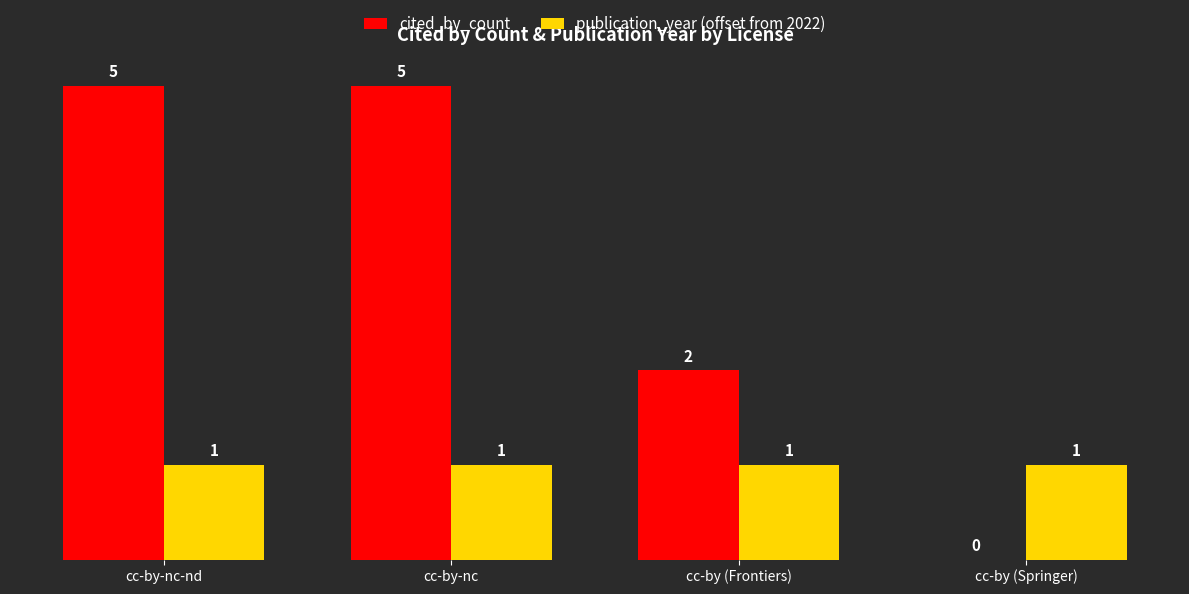

What is the sum of all publication_year (offset from 2022) values?

4